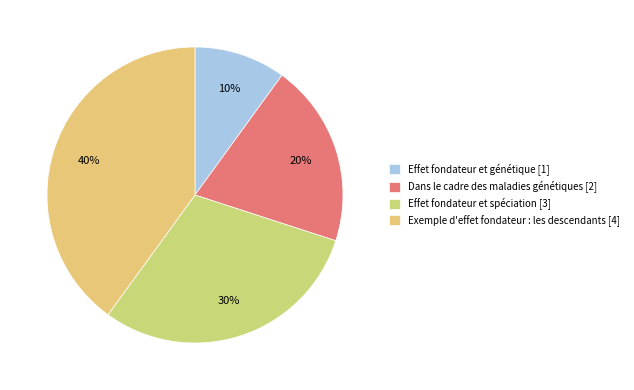

Is there a majority slice in this chart?

No